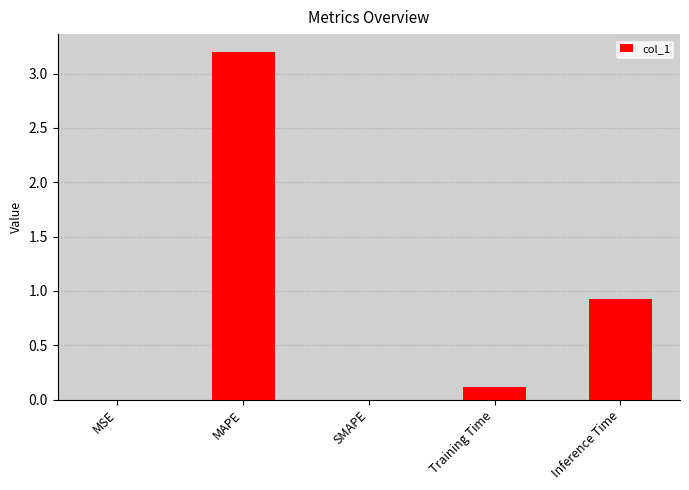

Which has a higher value, Inference Time or Training Time?

Inference Time